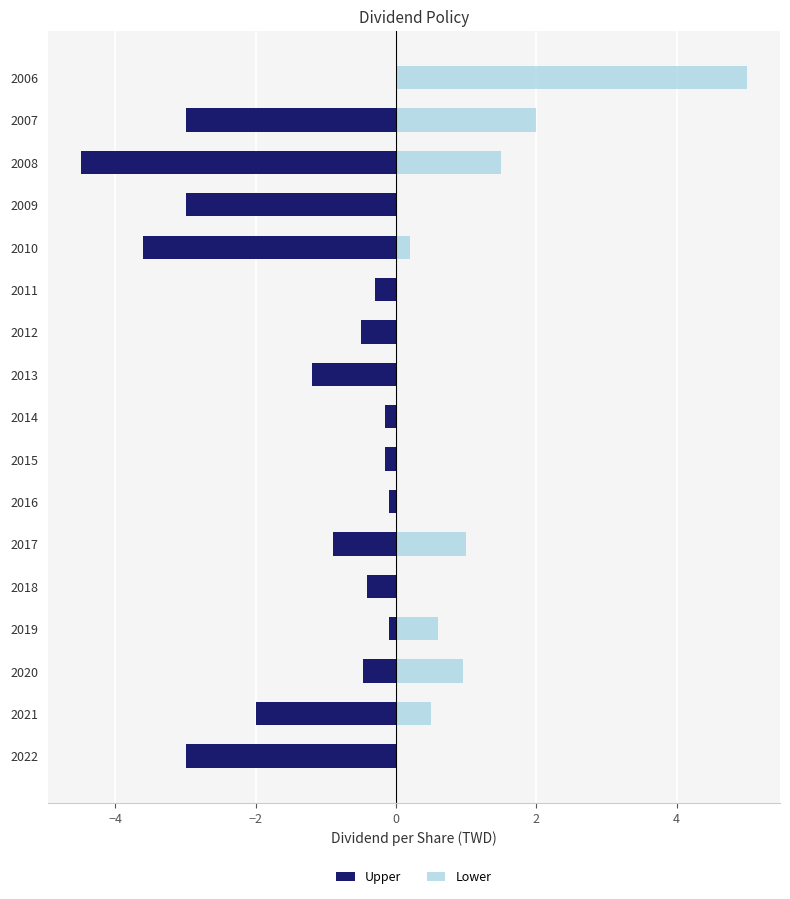

Which series has the widest spread of values?

Lower